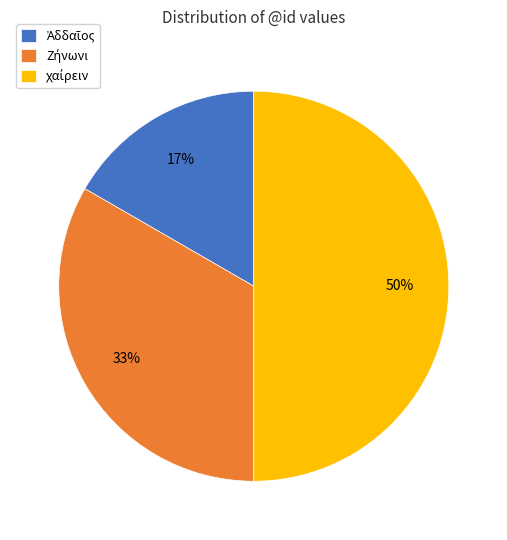

To the nearest percent, what is the average slice percentage?

33%